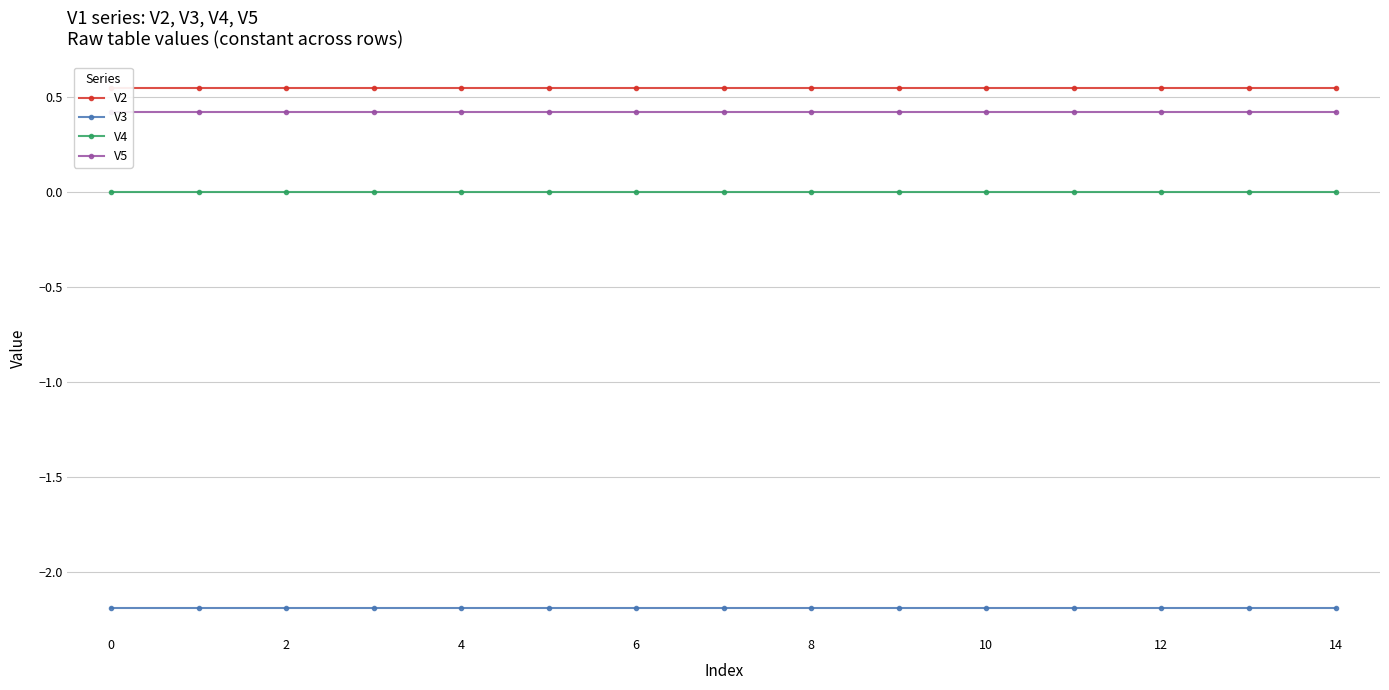

What is the label of the 5th point from the right?

10